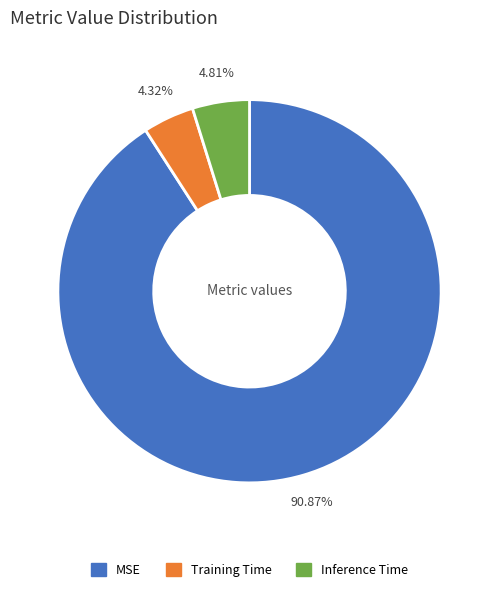

To the nearest percent, what portion does Inference Time represent?

5%